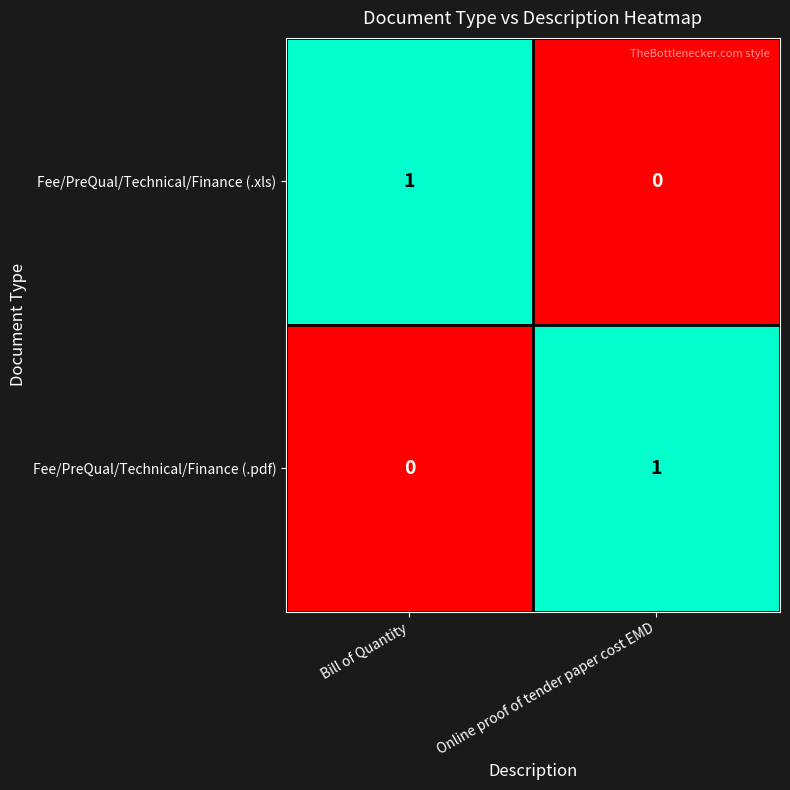

Is it true that Fee/PreQual/Technical/Finance (.pdf) equals 2 at Online proof of tender paper cost EMD?

False